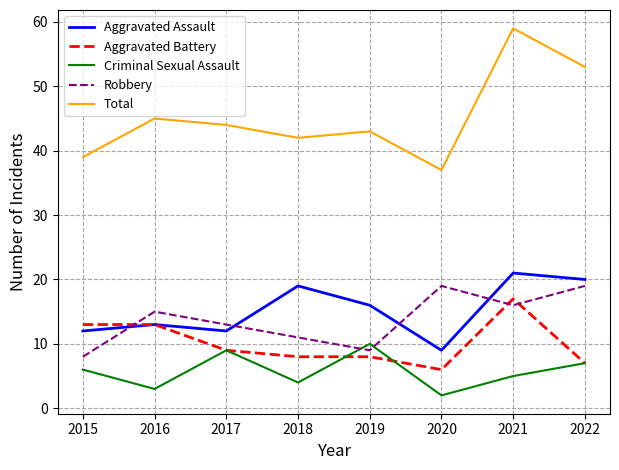

How many categories are shown in the chart?

8